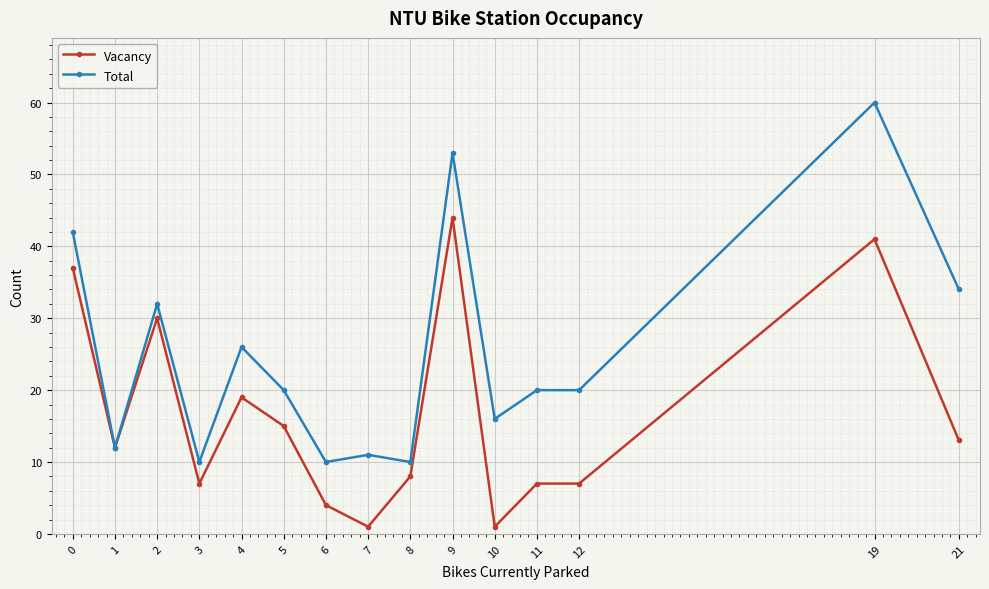

What is the maximum value shown in the chart?

60